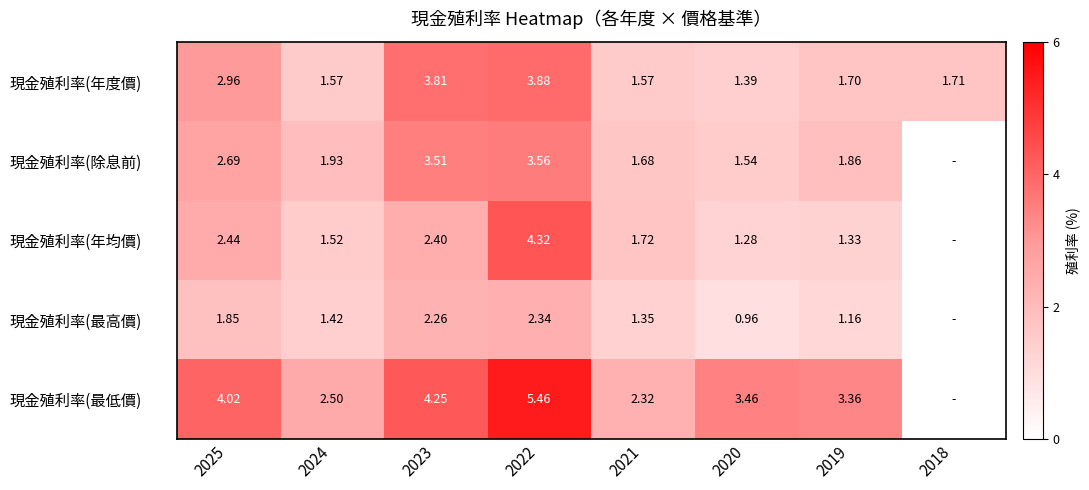

At 2023, list the series in order from largest to smallest.

現金殖利率(最低價), 現金殖利率(年度價), 現金殖利率(除息前), 現金殖利率(年均價), 現金殖利率(最高價)